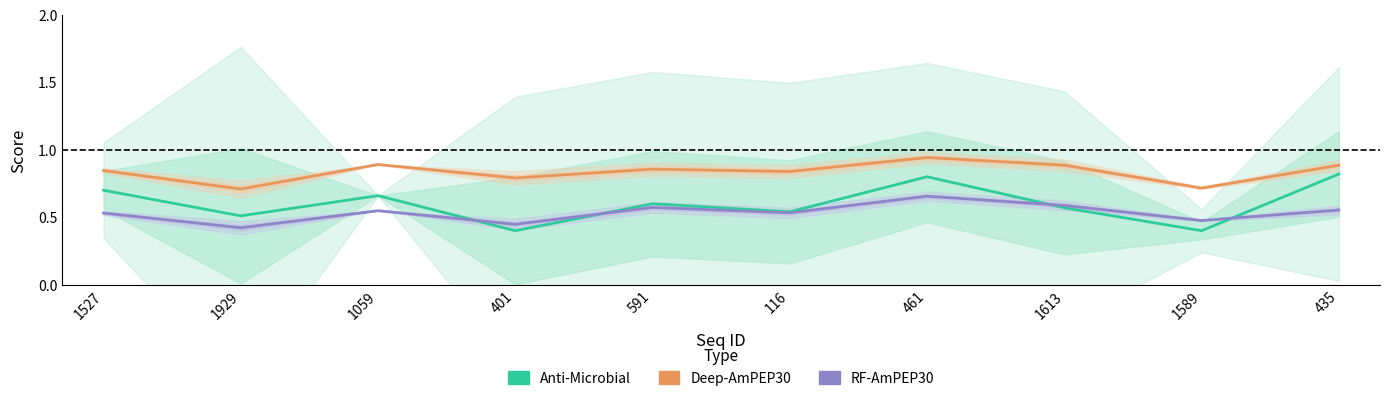

What is the difference between the Deep-AmPEP30 values at 1929 and 591?

0.1